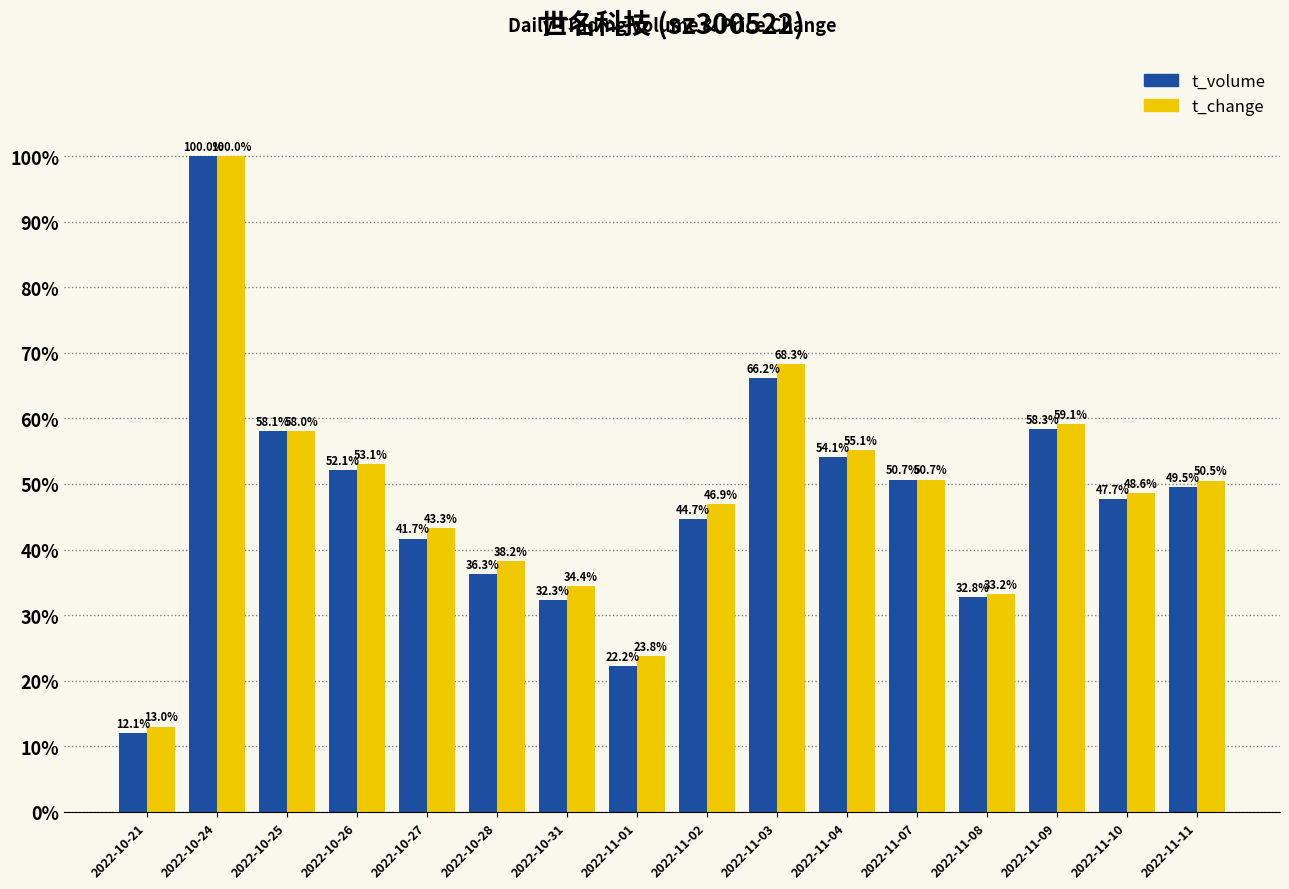

What is the sum of the t_volume values at 2022-10-31 and 2022-10-28?

68.6